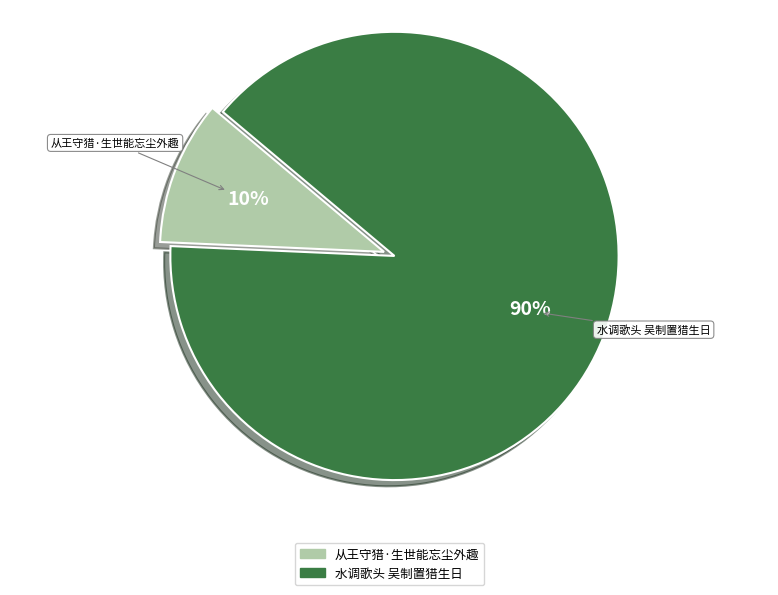

To the nearest percent, what is the average slice percentage?

50%